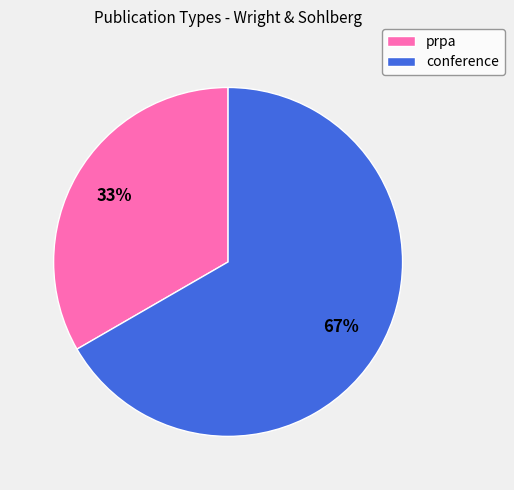

What percentage is the conference slice, to the nearest percent?

67%